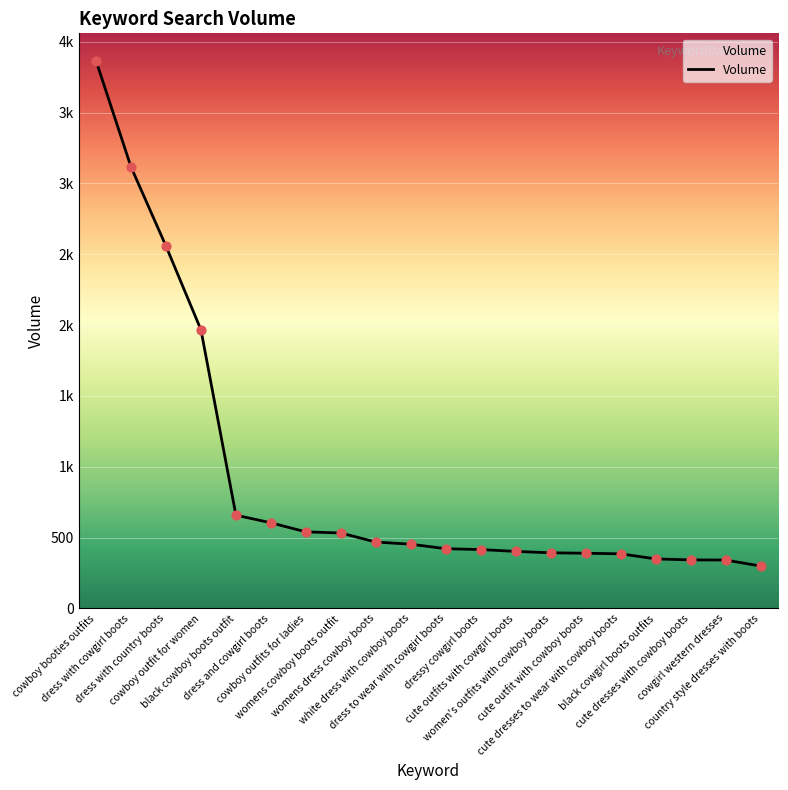

Between cowboy booties outfits and black cowgirl boots outfits, which is larger?

cowboy booties outfits